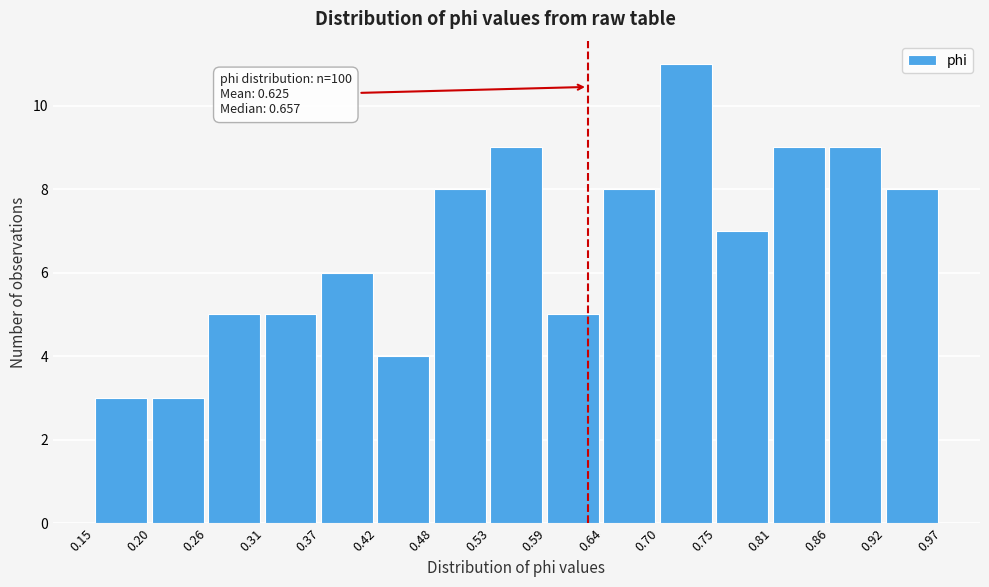

Which range on the x-axis has the tallest bar?

0.70 to 0.75